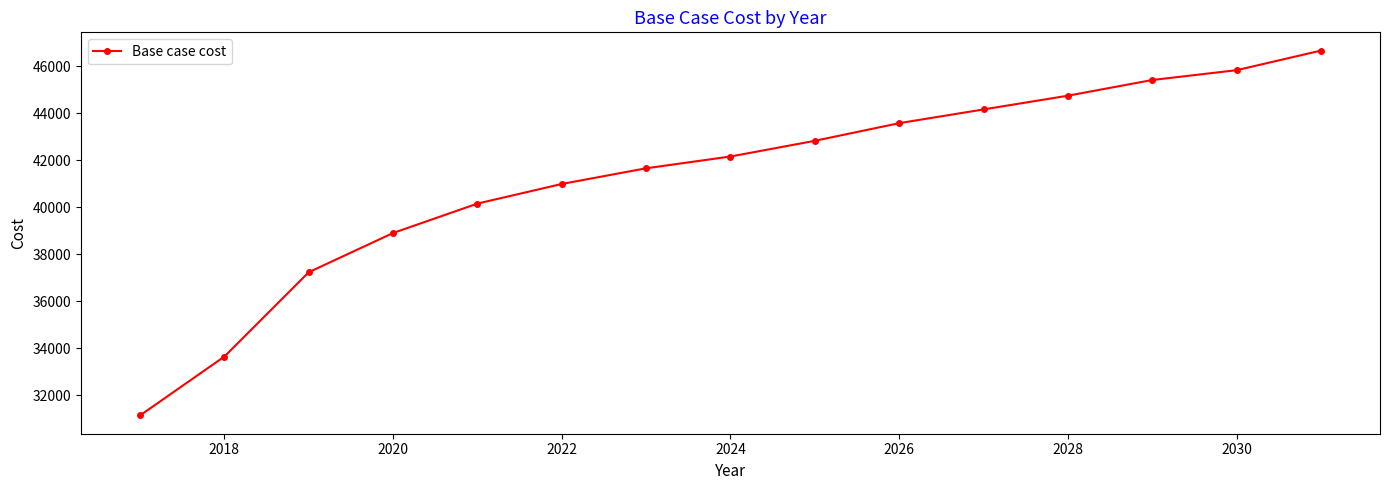

What is the maximum value shown in the chart?

46671.4